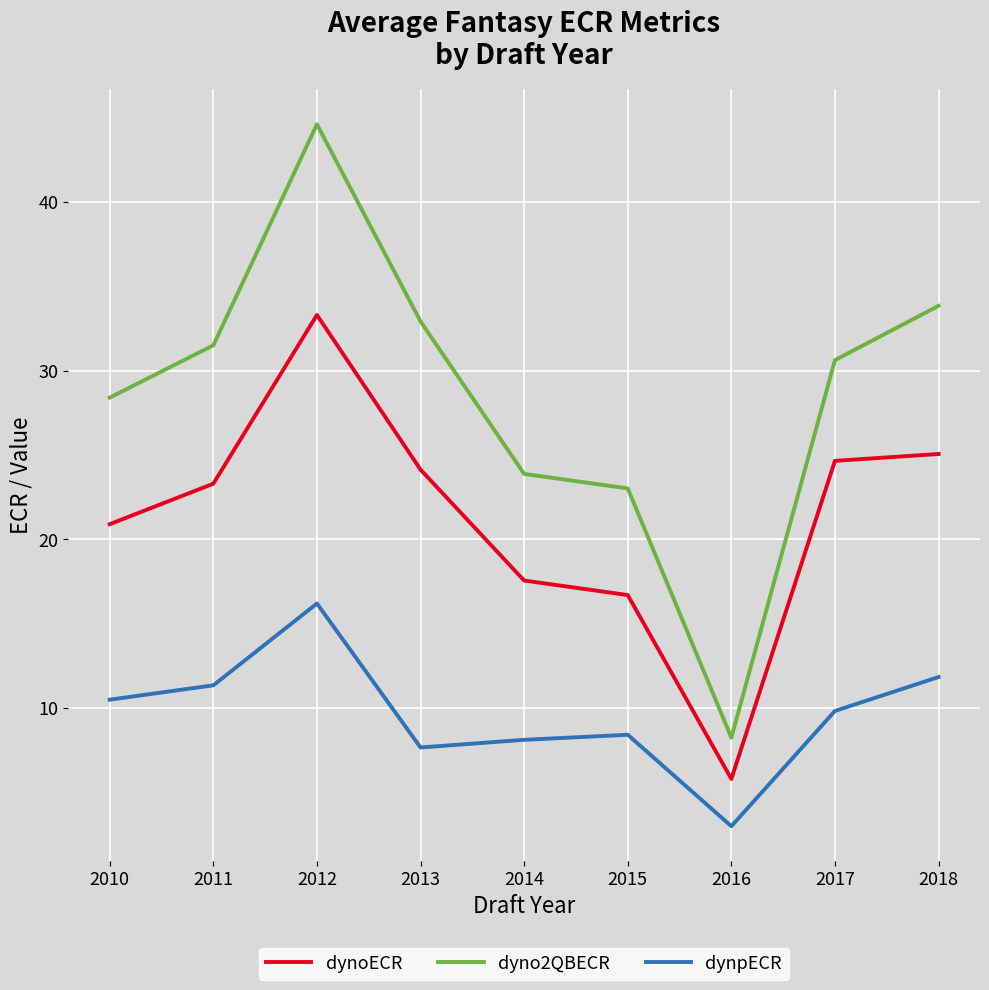

True or false: dynpECR and dyno2QBECR intersect in this chart.

False